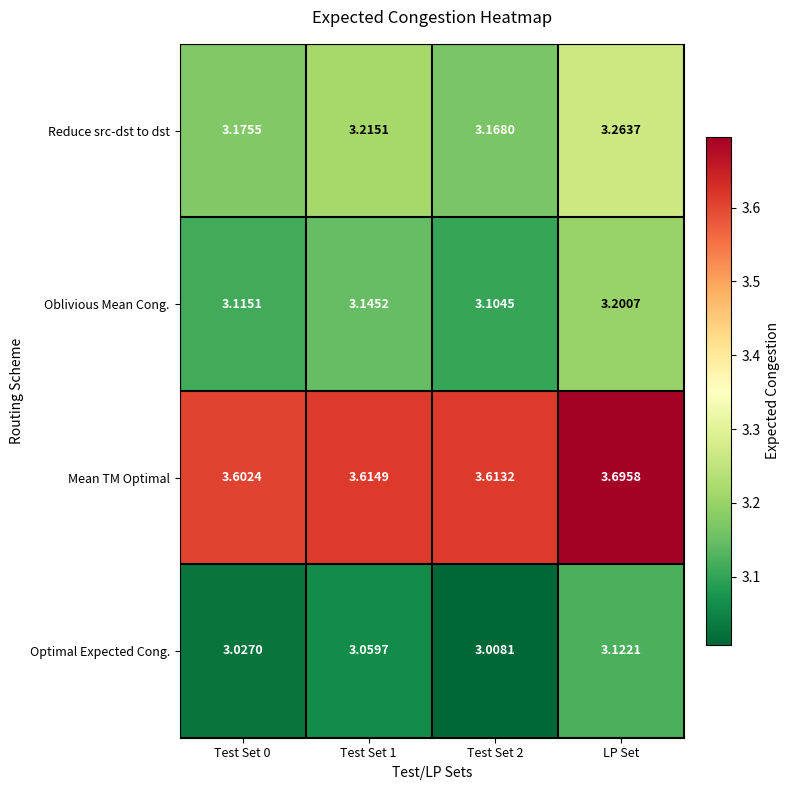

What is the difference between the highest and lowest values at Test Set 2?

0.6